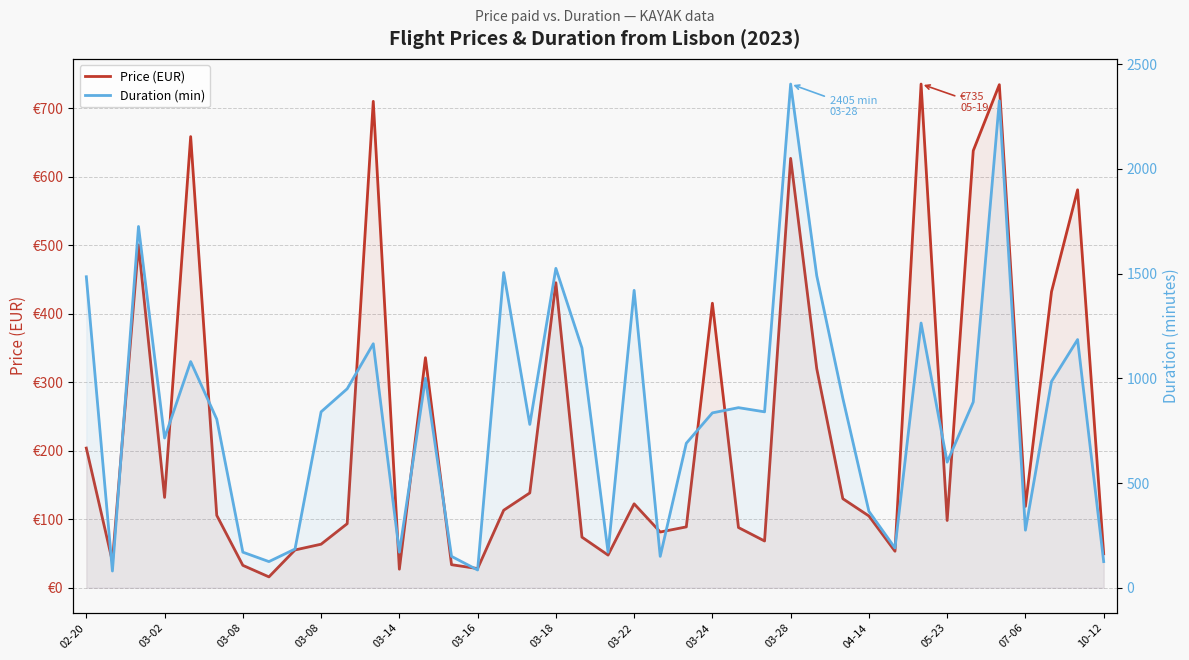

What is the value of the Price (EUR) point at the 2nd from the left?

38.4